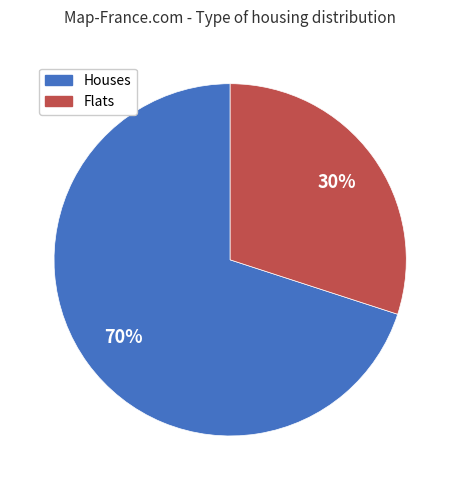

Does any single category account for the majority?

Yes